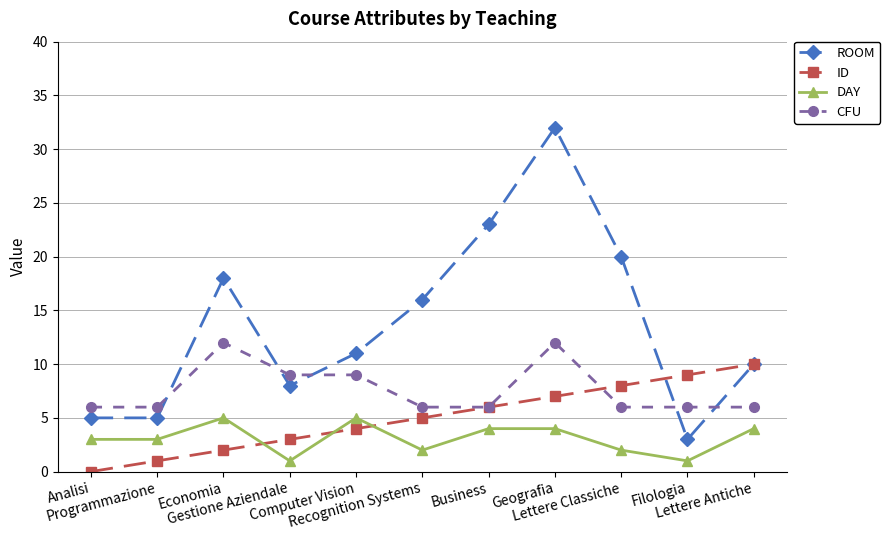

What is the average value of the CFU series?

8